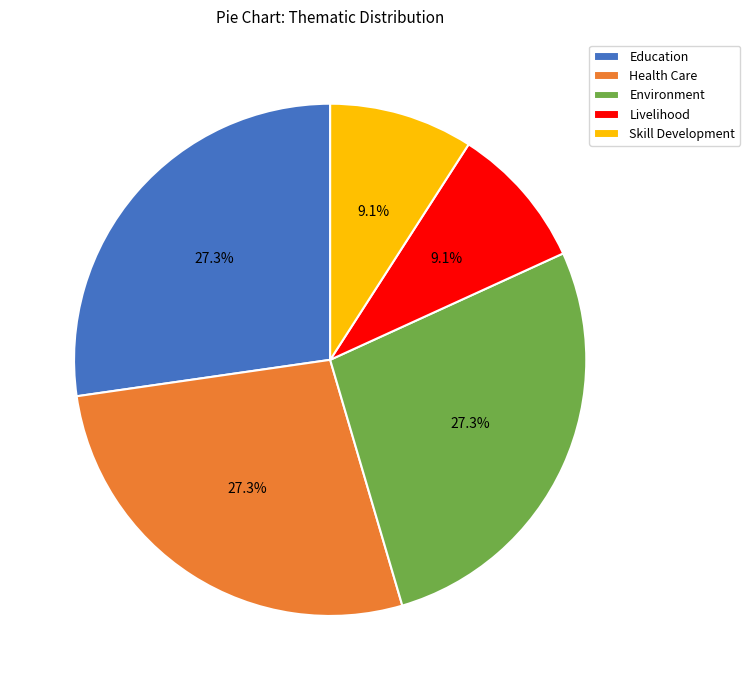

To the nearest percent, what is the combined percentage of Education and Health Care?

55%